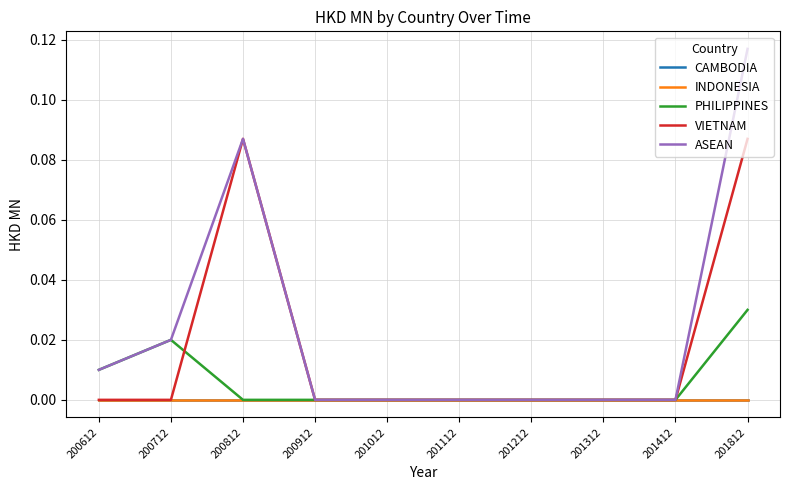

Does the chart have visible grid lines?

Yes